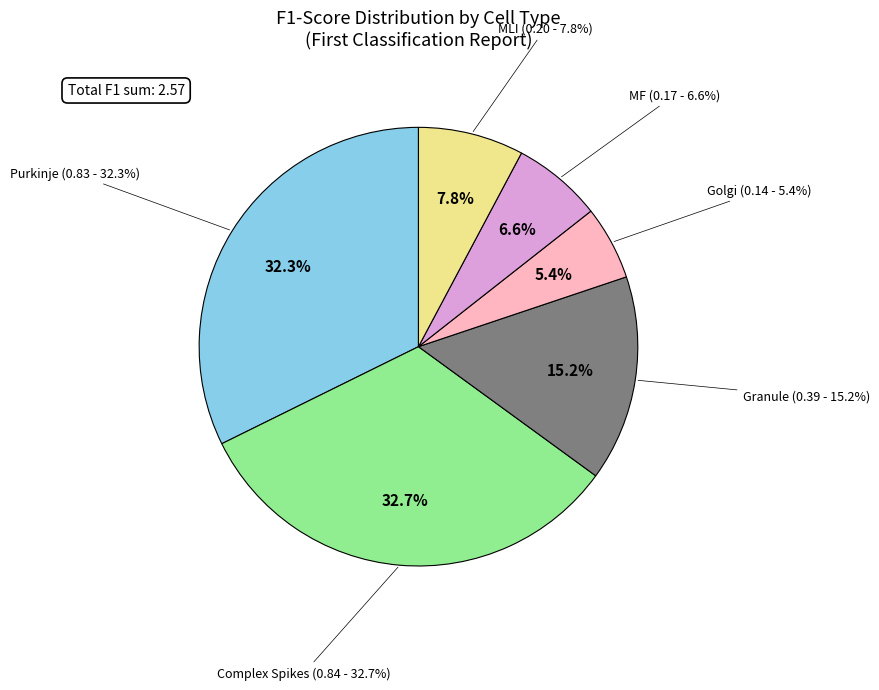

Does Complex Spikes account for over 50% of the chart?

No